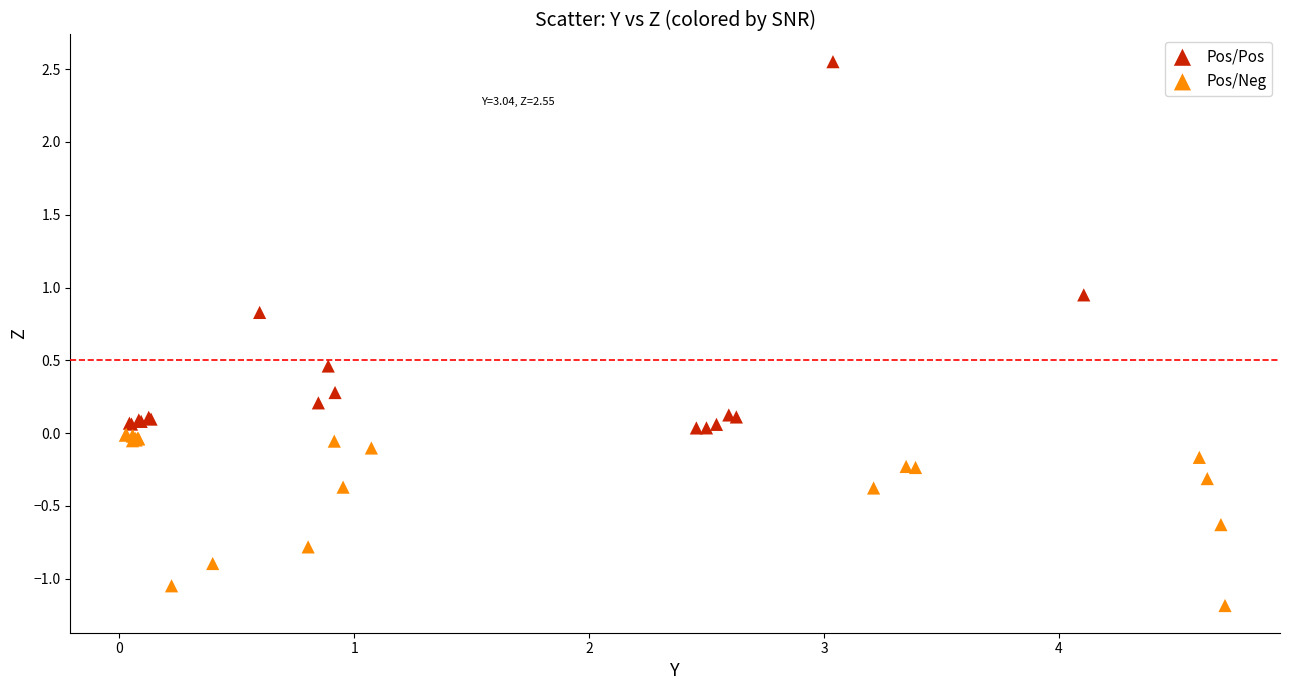

Which series has the largest Y range (max minus min)?

Pos/Pos